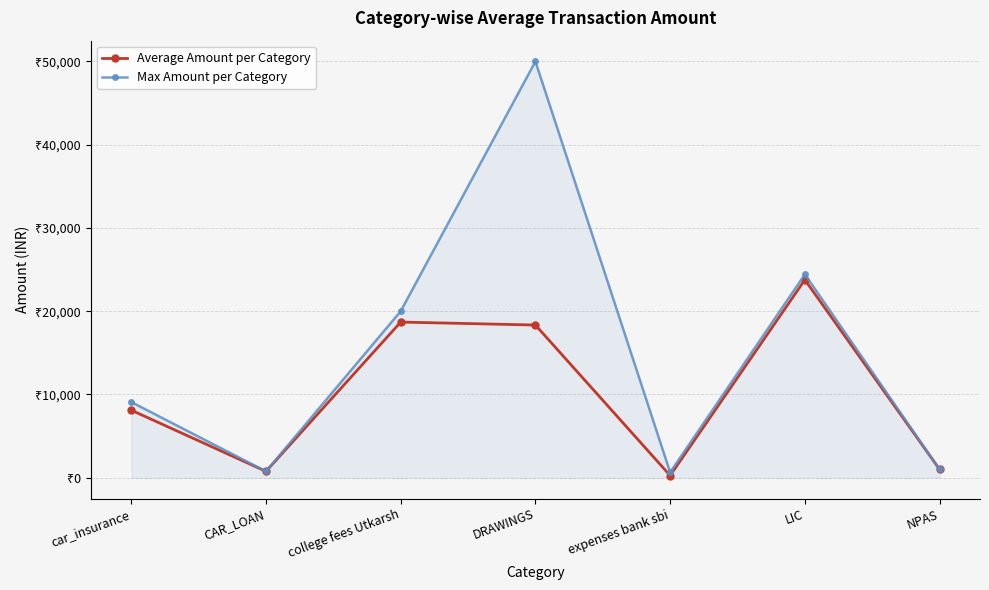

What position from the left is NPAS?

7